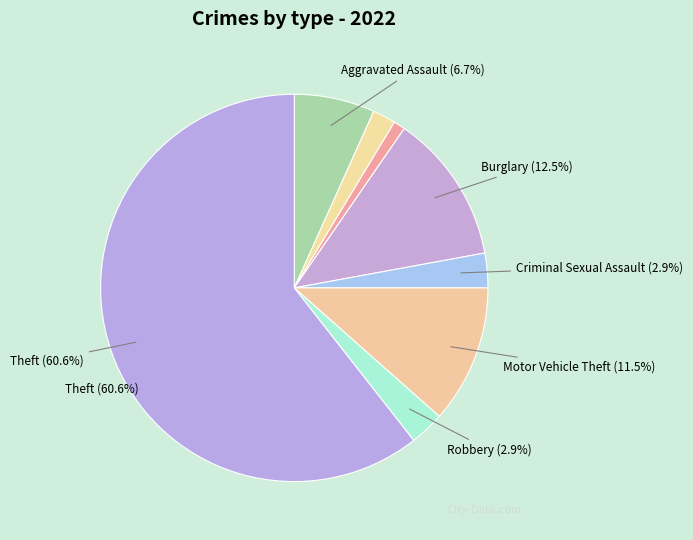

What is the smallest slice in the pie chart?

Arson